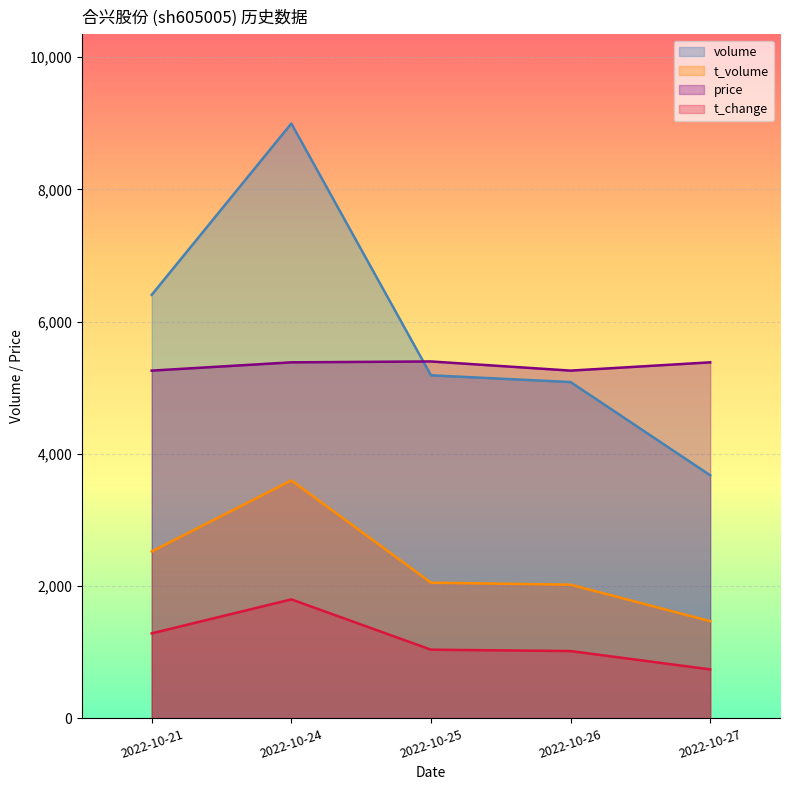

Rank the categories by t_change value from highest to lowest.

2022-10-24, 2022-10-21, 2022-10-25, 2022-10-26, 2022-10-27